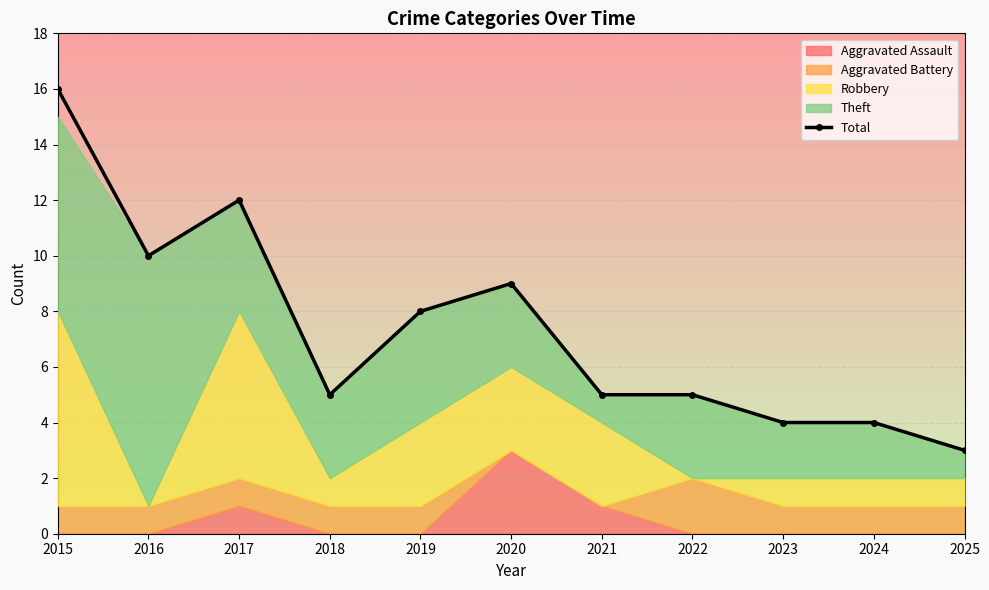

True or false: there are more than 1 points higher than both neighbors.

True